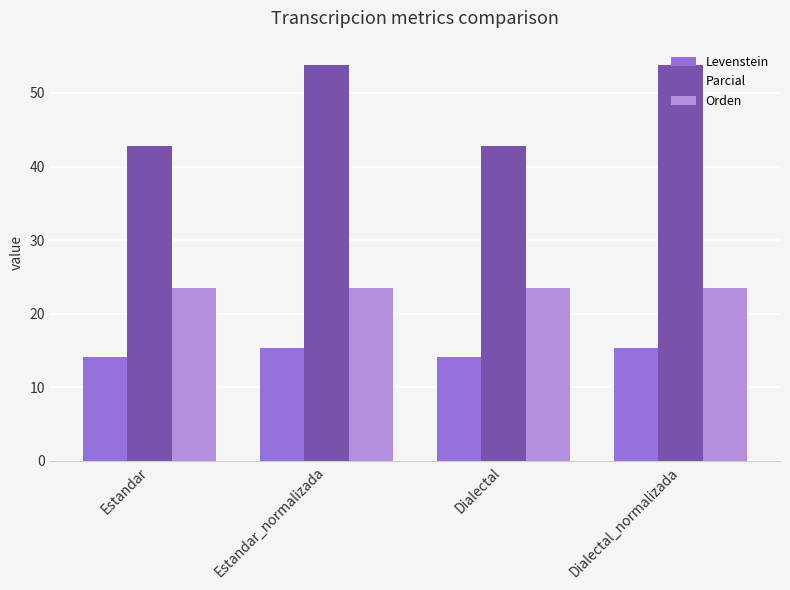

How many series are shown in this chart?

3